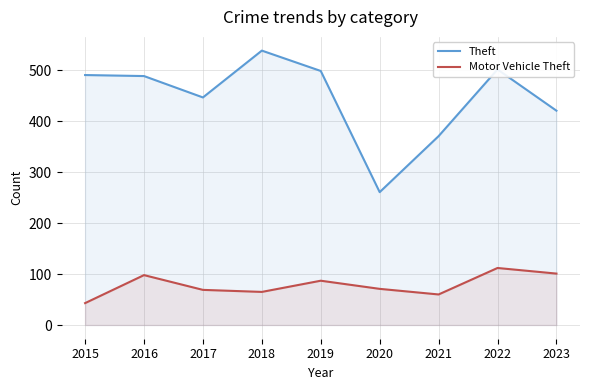

At how many categories does at least one series exceed 441?

6